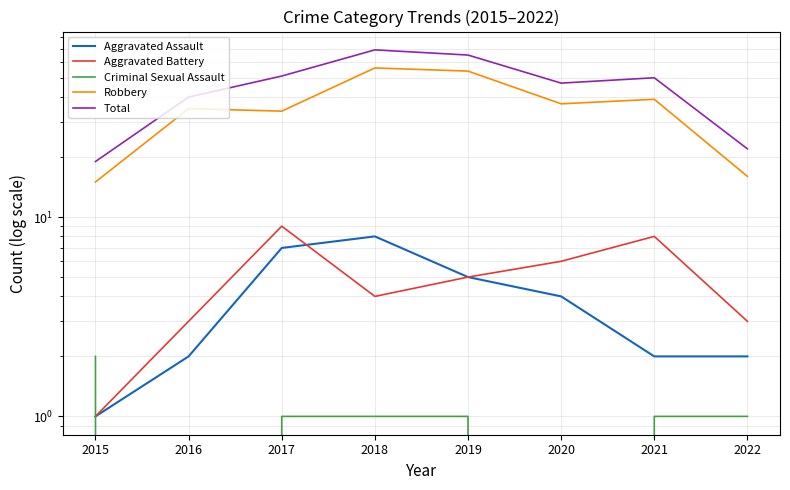

Rank the series by their maximum value, from highest to lowest.

Total, Robbery, Aggravated Battery, Aggravated Assault, Criminal Sexual Assault